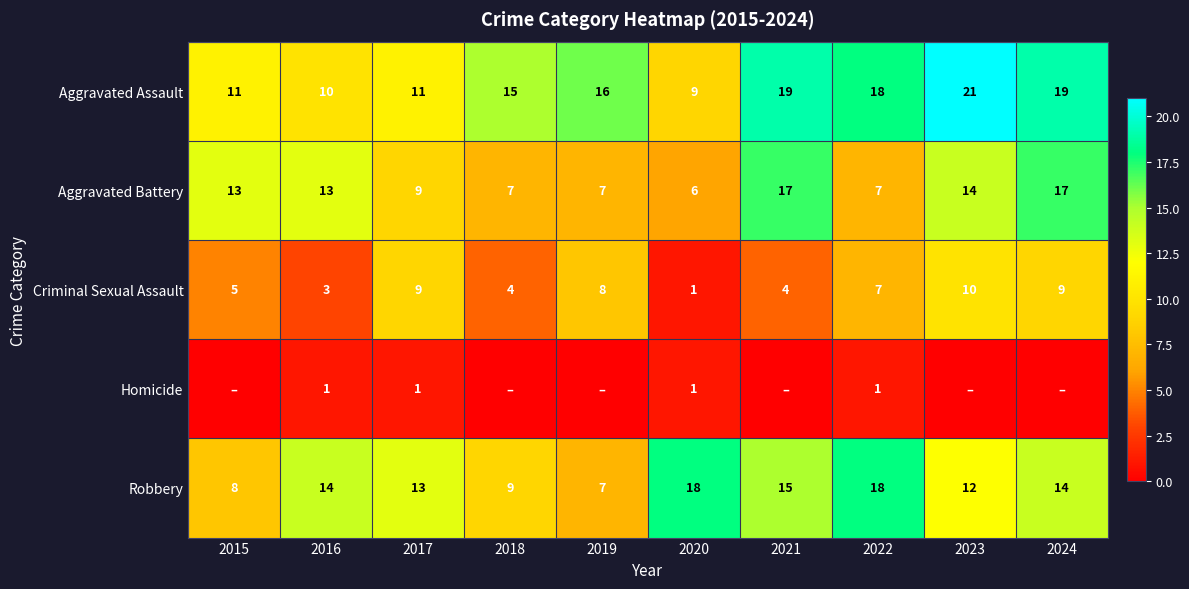

Is it true that Aggravated Battery equals 5 at 2018?

False